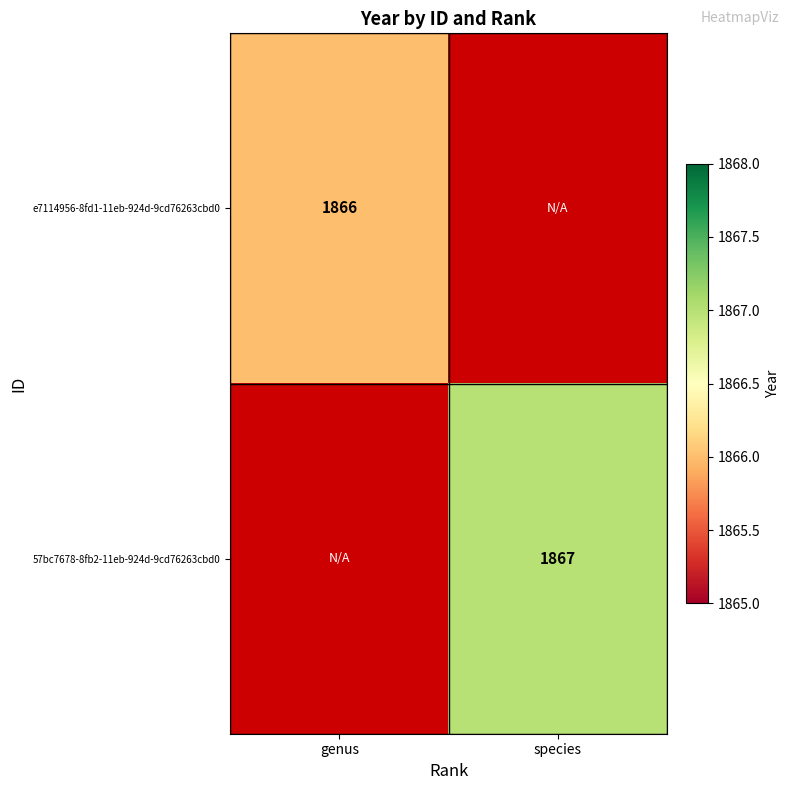

Between genus and species, which is larger?

species